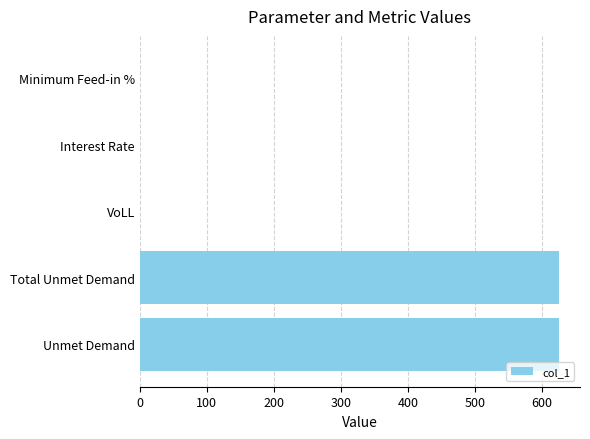

Are the bars horizontal?

Yes